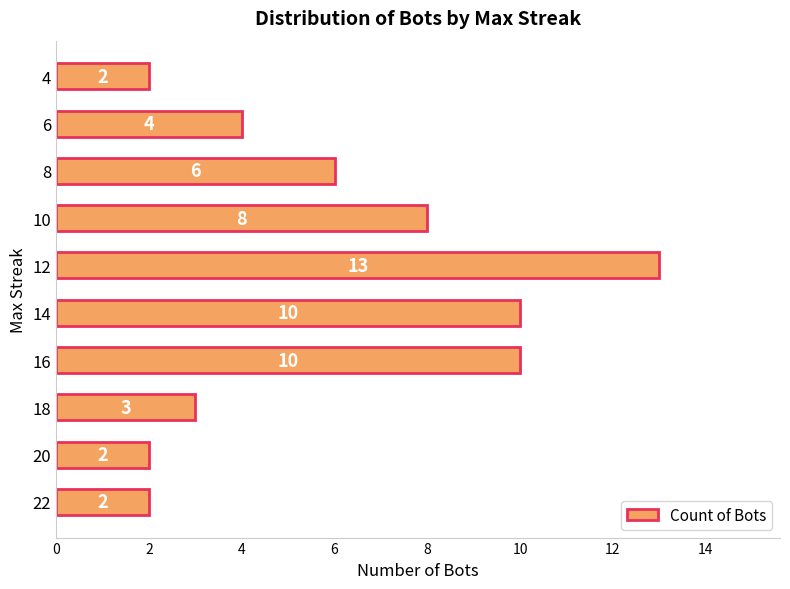

Which label corresponds to the largest value in the chart?

12